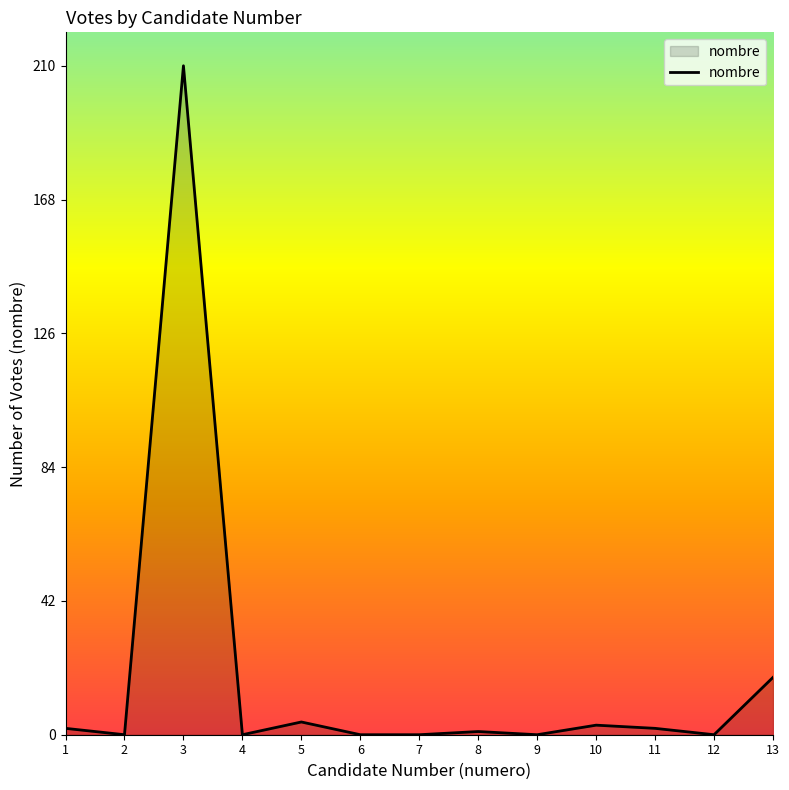

Reading left to right, transcribe all the data shown in this chart.

2	0	210	0	4	0	0	1	0	3	2	0	18